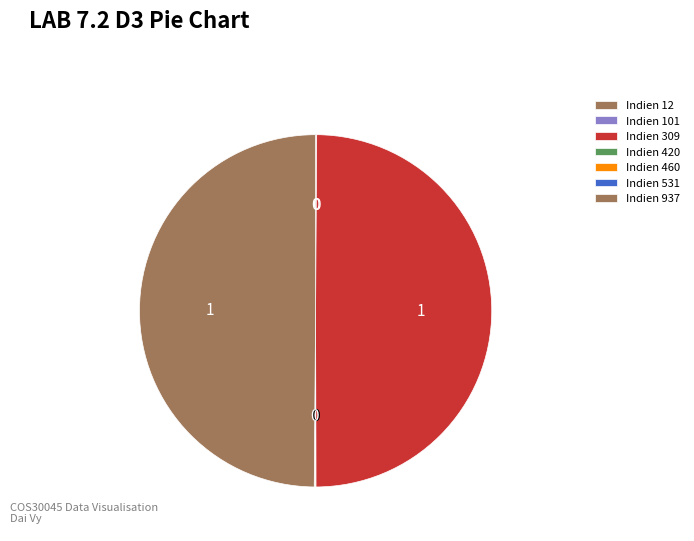

Is Indien 309 the majority of the pie?

No